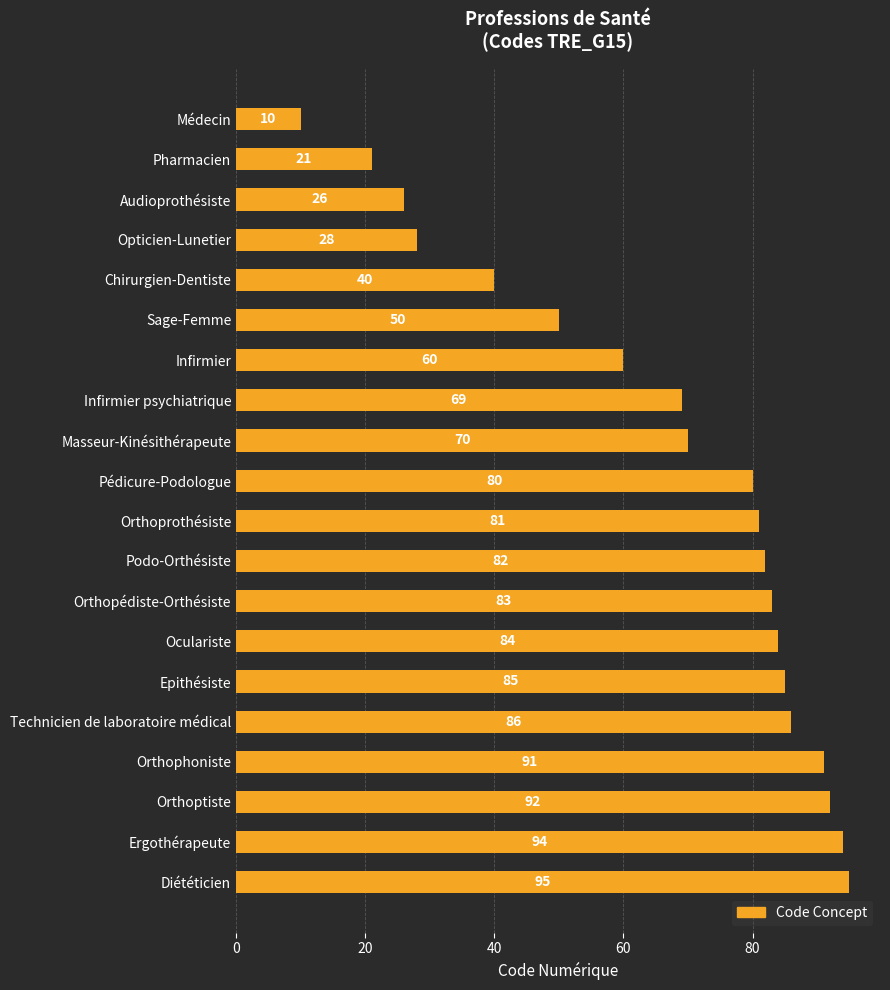

What is the average value?

66